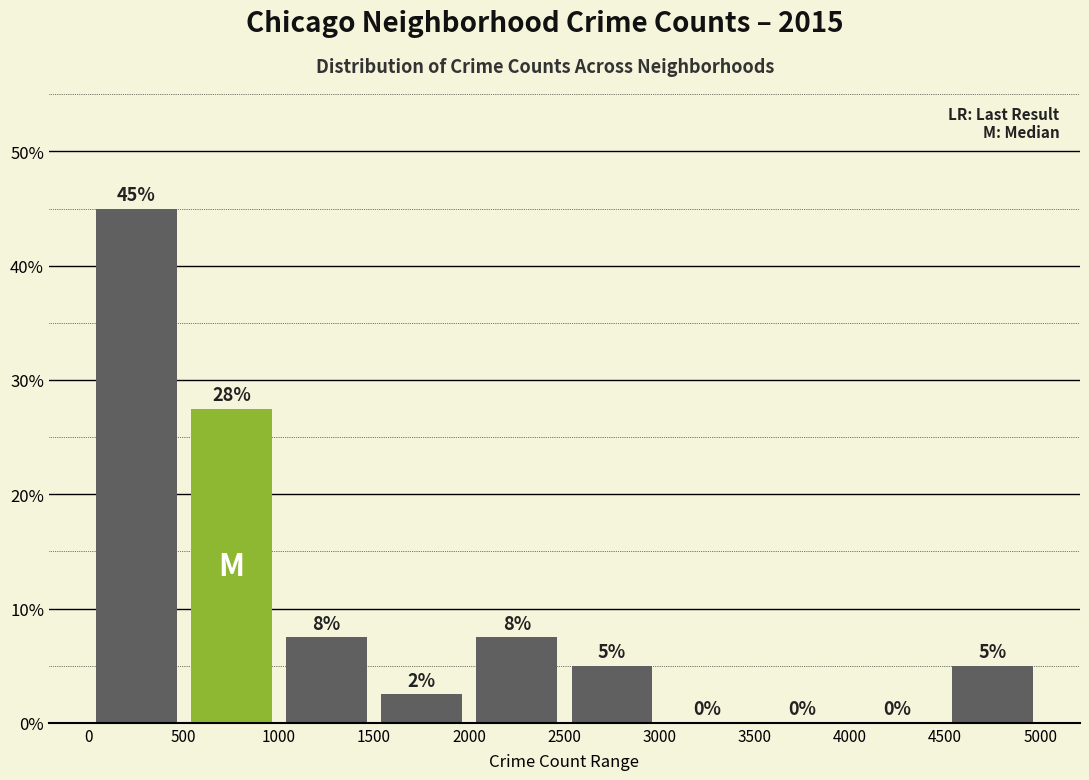

Which range on the x-axis has the tallest bar?

0 to 500